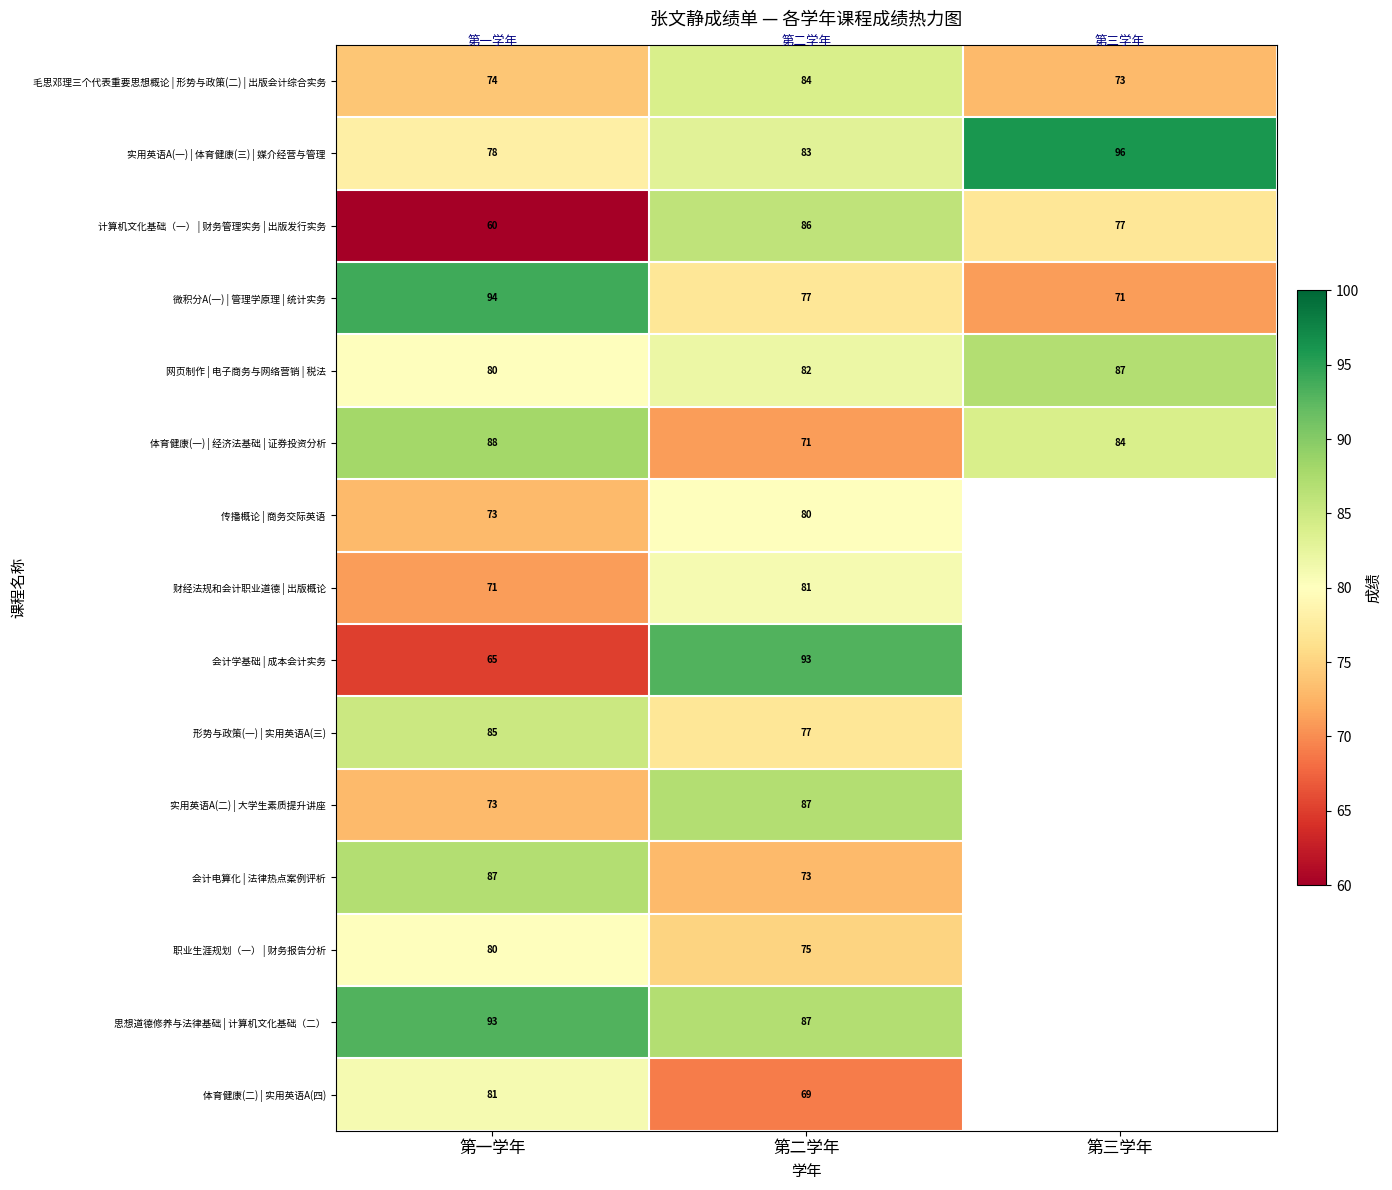

What is the difference between the highest and lowest values at 第一学年?

34